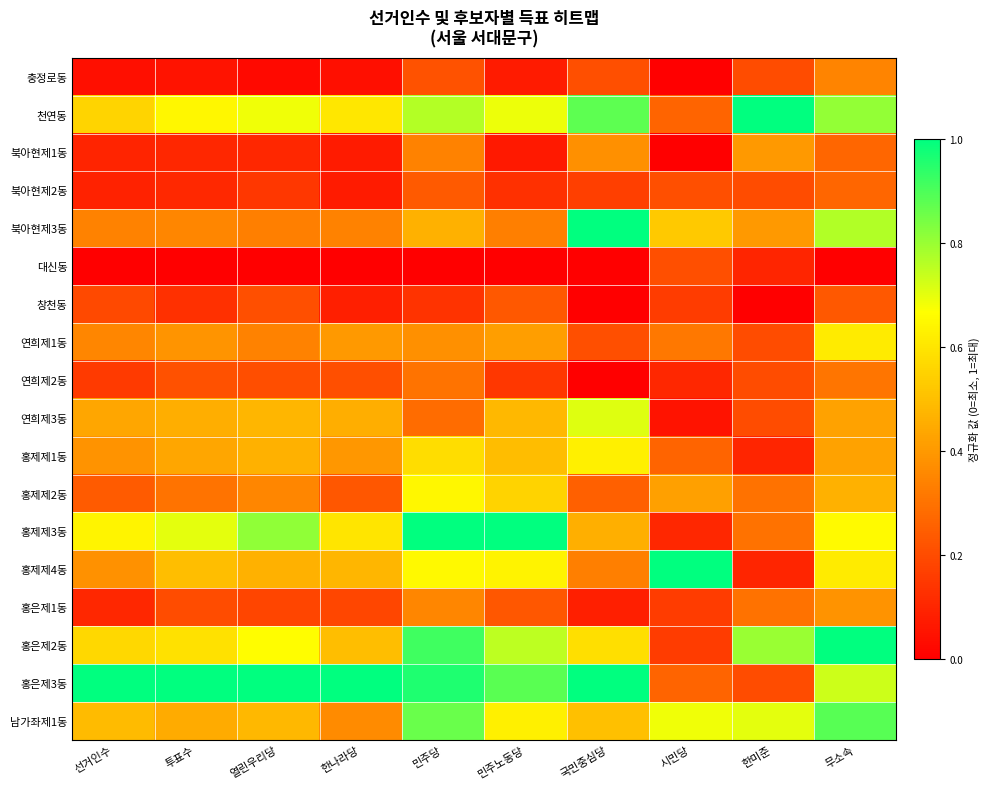

What is the total value across all series at 국민중심당?

7.4